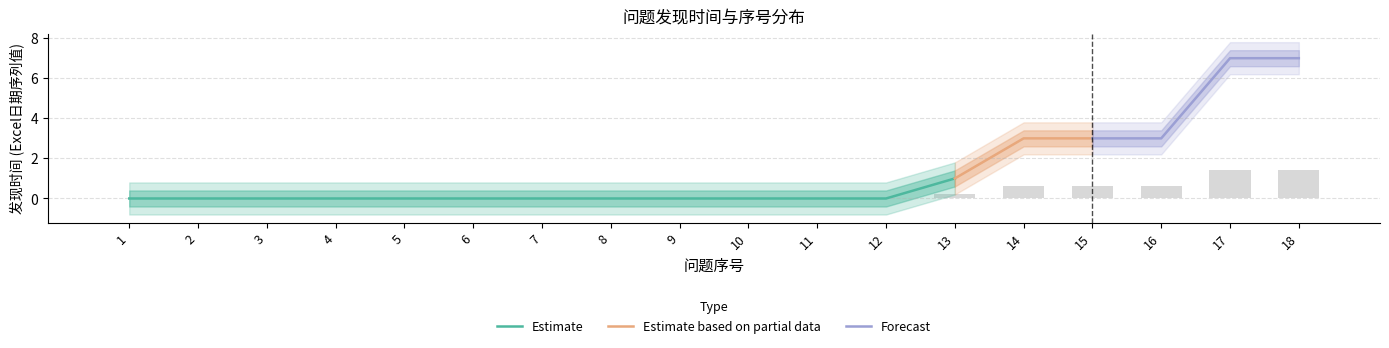

What is the greatest value displayed?

1.4